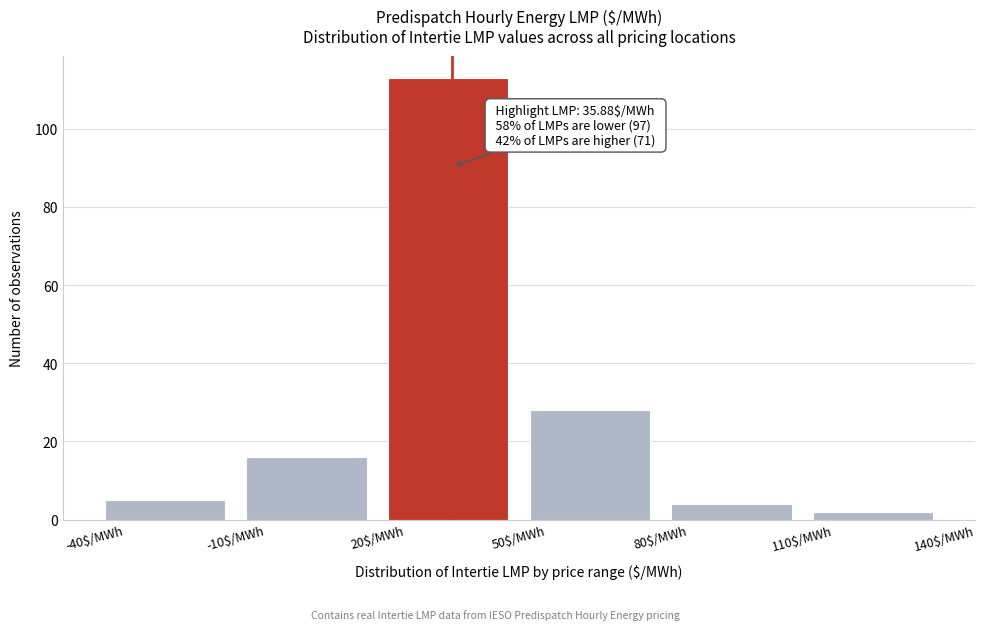

Over which range of the x-axis is the bar tallest?

20 to 50